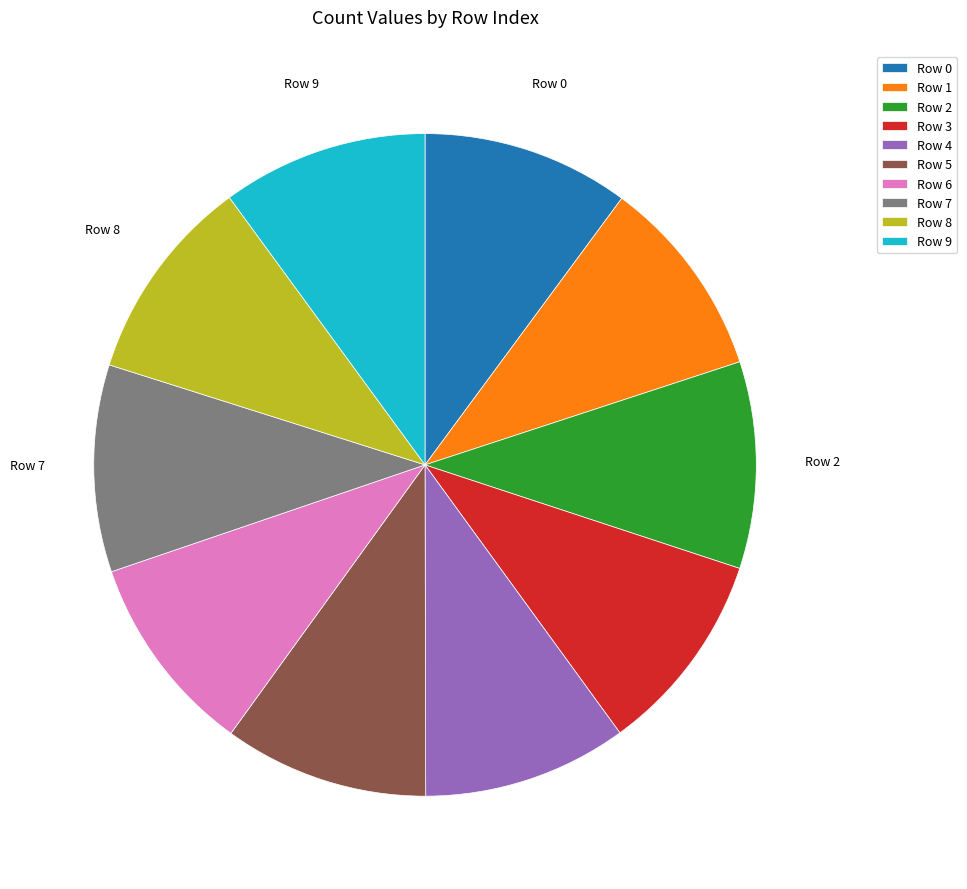

True or false: Row 7 accounts for 15% of the total.

False